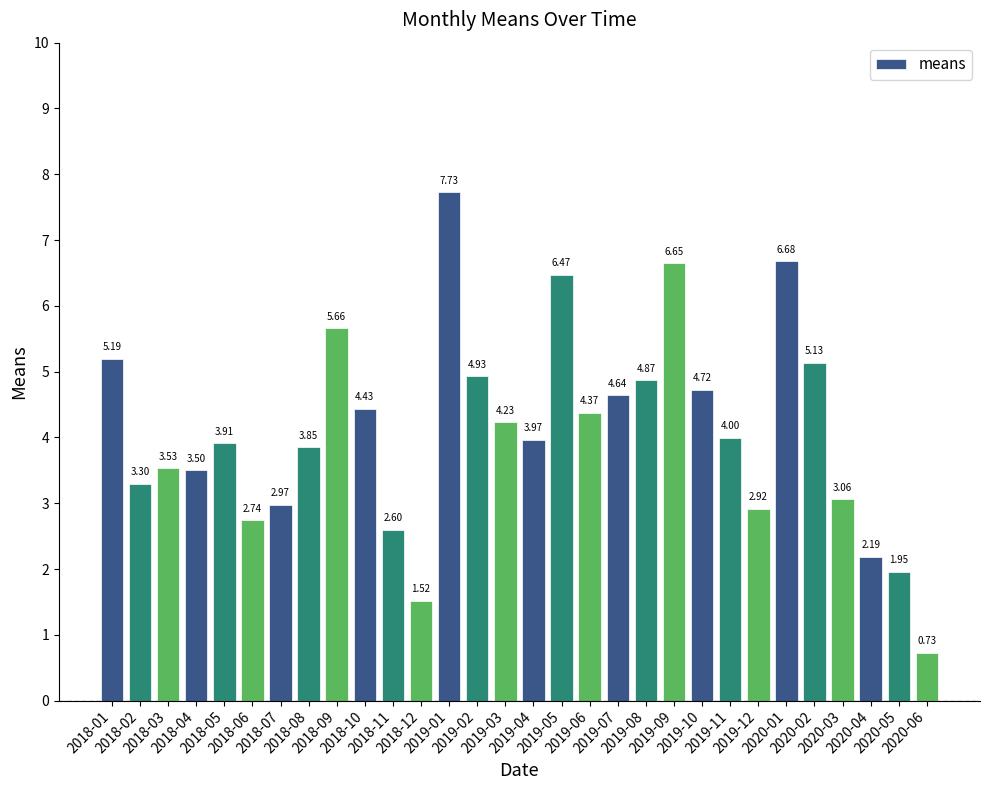

Between 2018-06 and 2018-12, which is larger?

2018-06